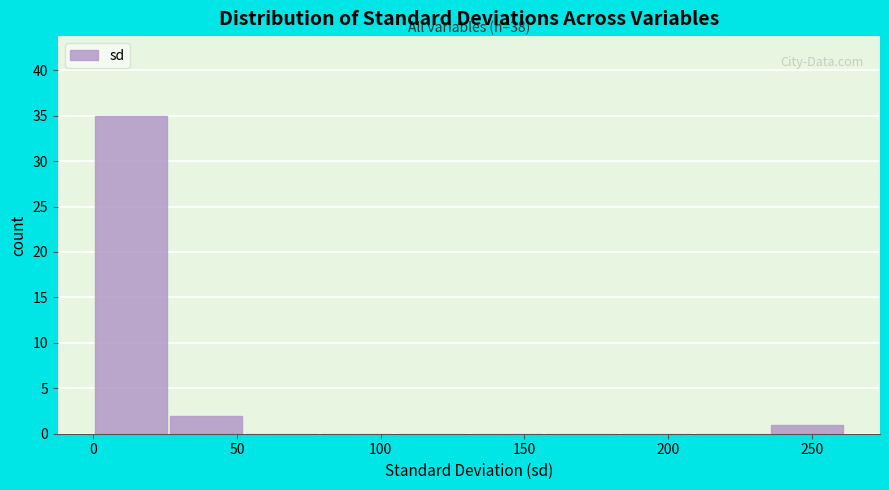

Over which range of the x-axis is the bar tallest?

0 to 25